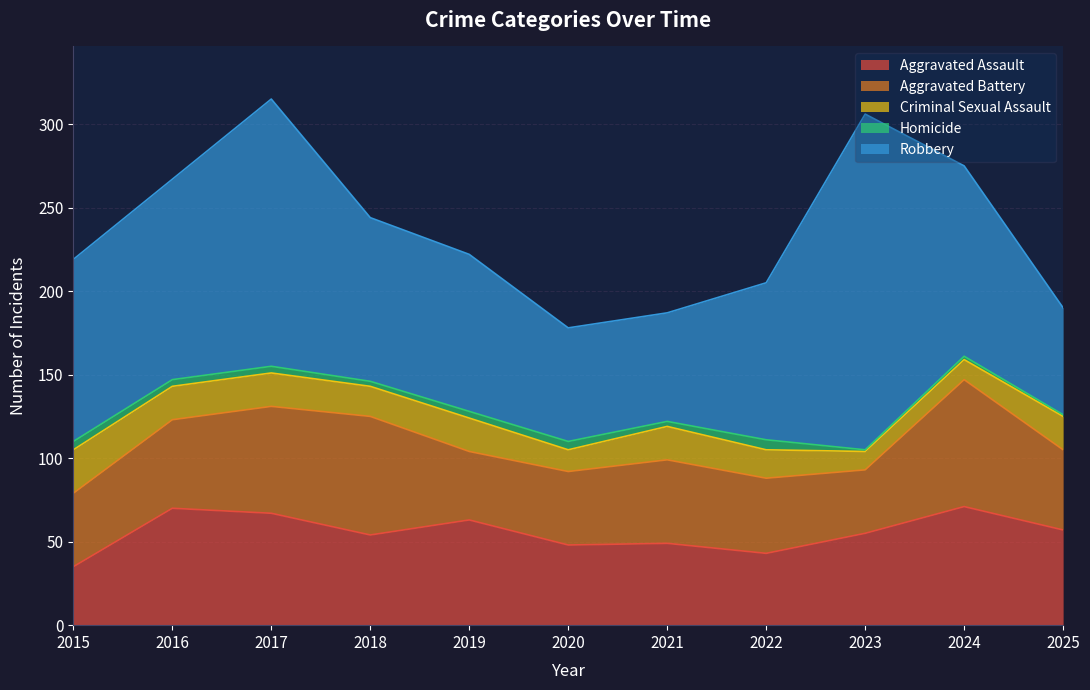

Which series has the largest range (max minus min)?

Robbery